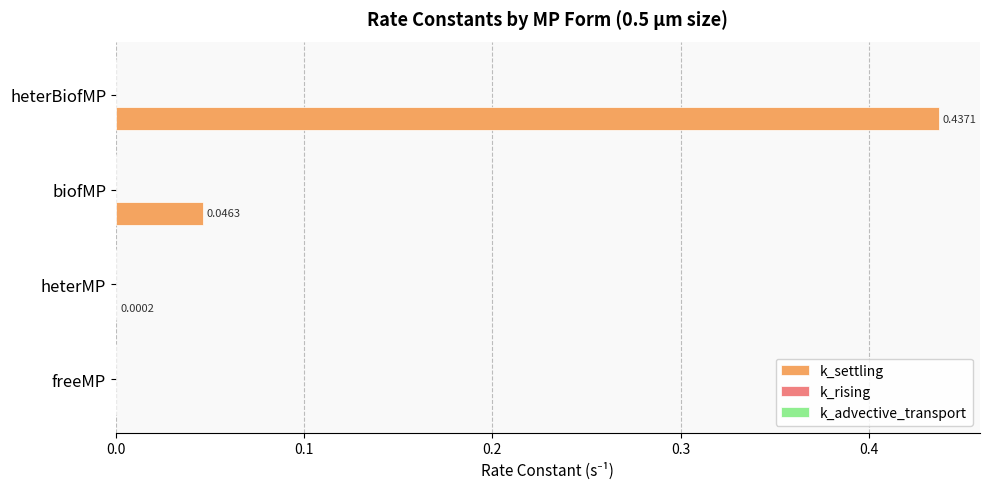

What is the change in value from heterMP to heterBiofMP?

+0.4